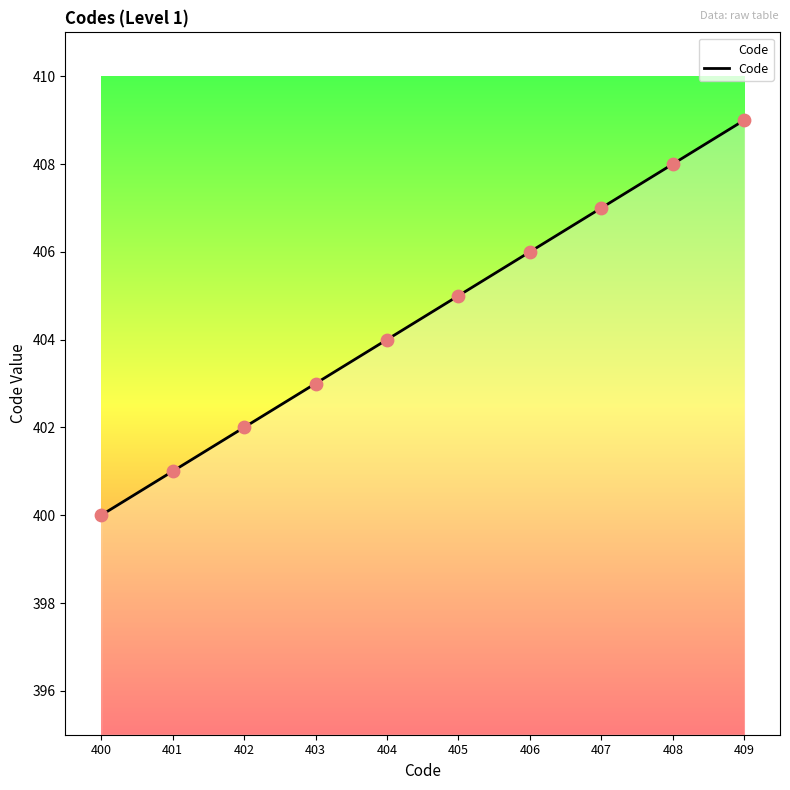

Which has a higher value, 405 or 403?

405